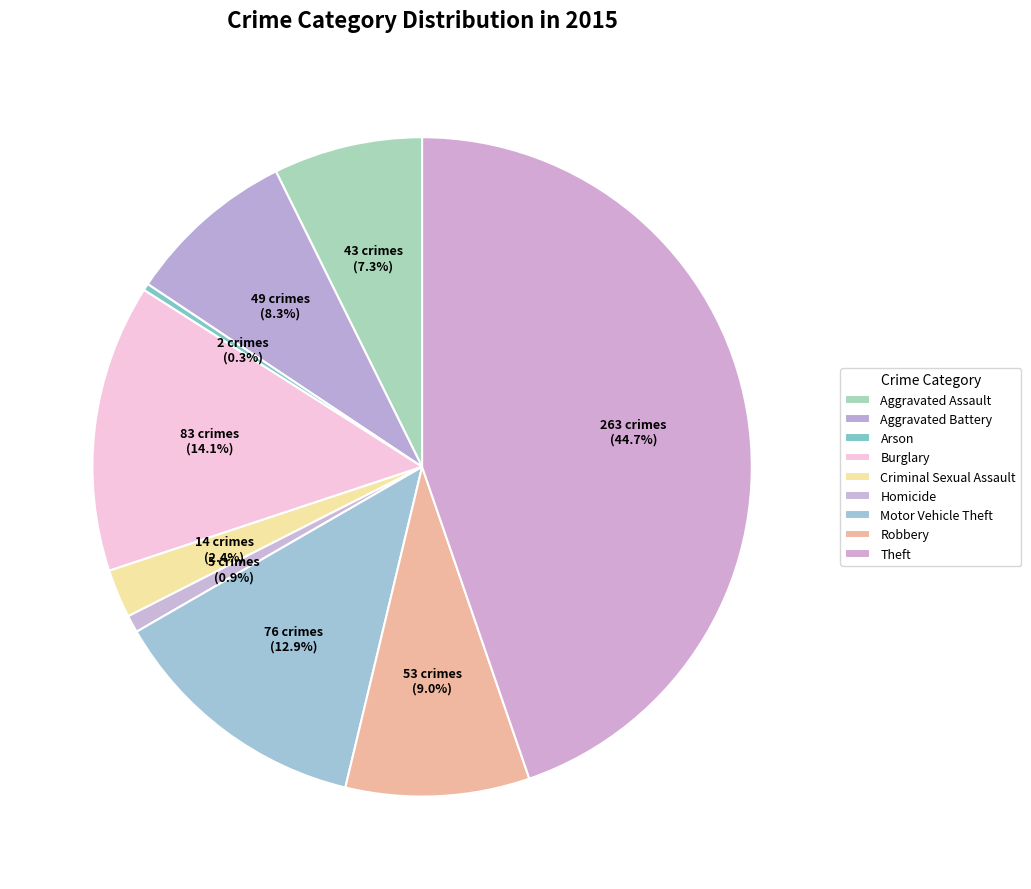

Rank the categories by value from lowest to highest.

Arson, Homicide, Criminal Sexual Assault, Aggravated Assault, Aggravated Battery, Robbery, Motor Vehicle Theft, Burglary, Theft